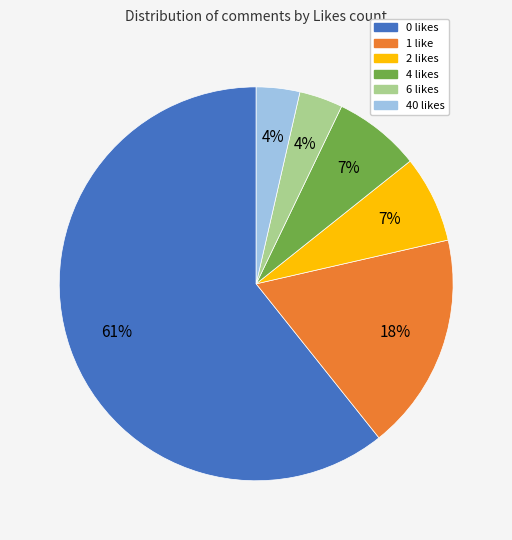

Does 40 likes account for over 50% of the chart?

No